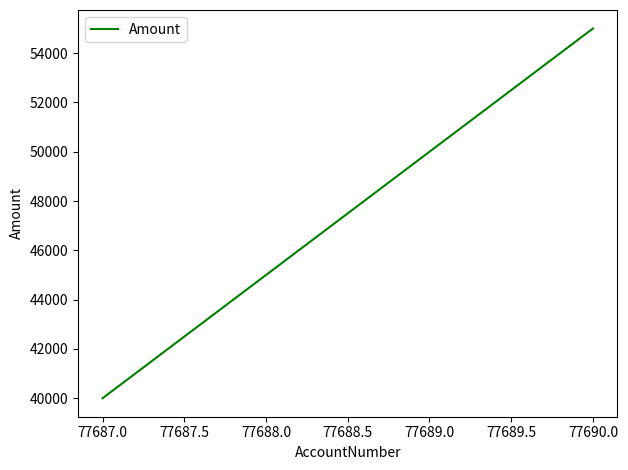

What is the maximum value shown in the chart?

55000